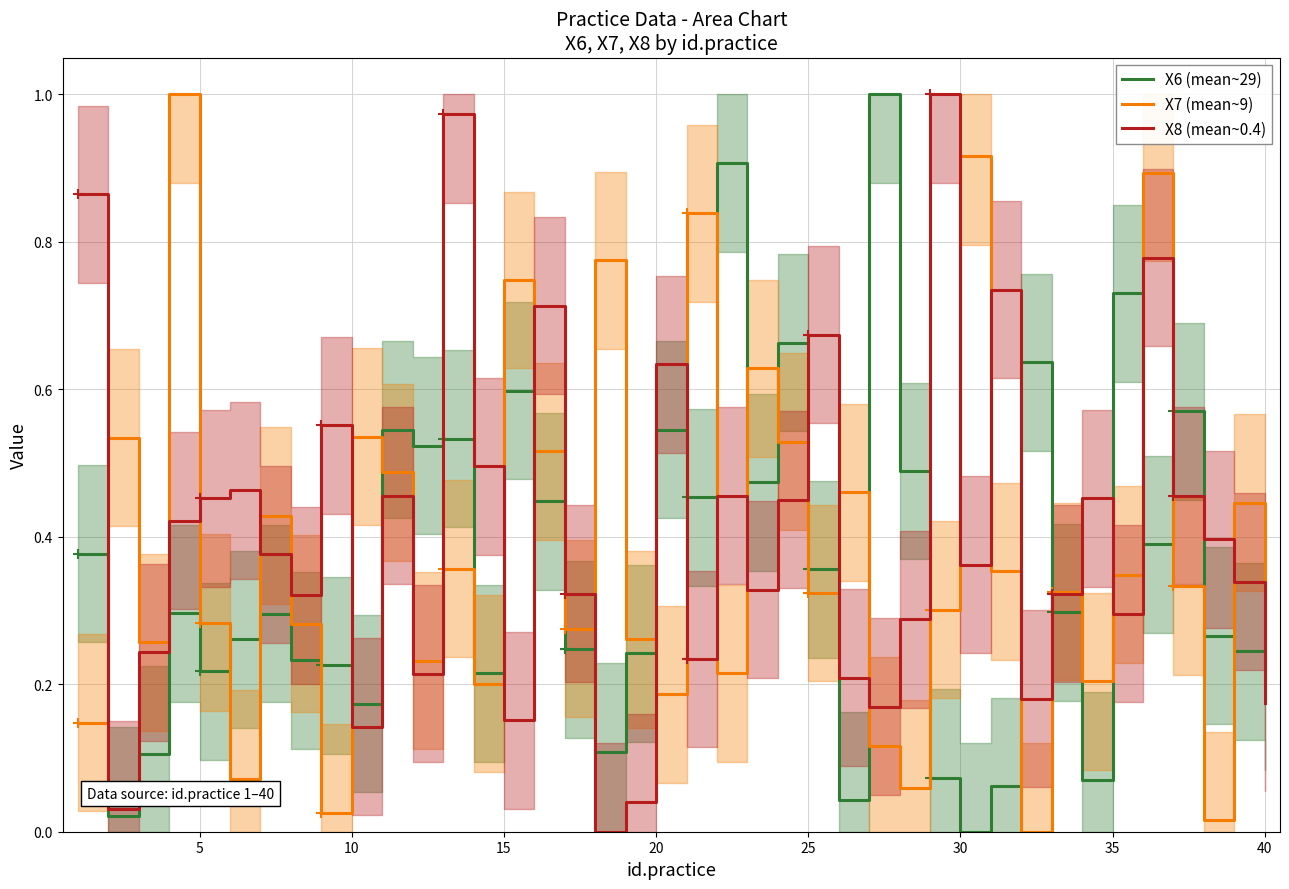

Is it true that X7 (mean~9) equals 0.2 at 40?

False